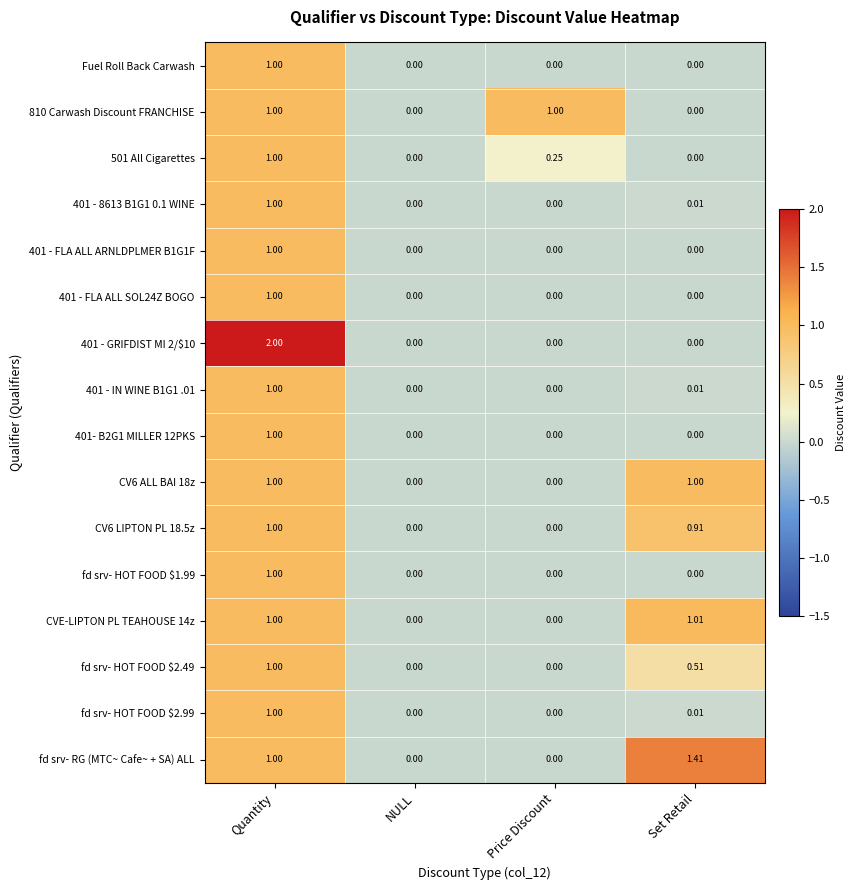

At which category is the sum across all series the highest?

Quantity